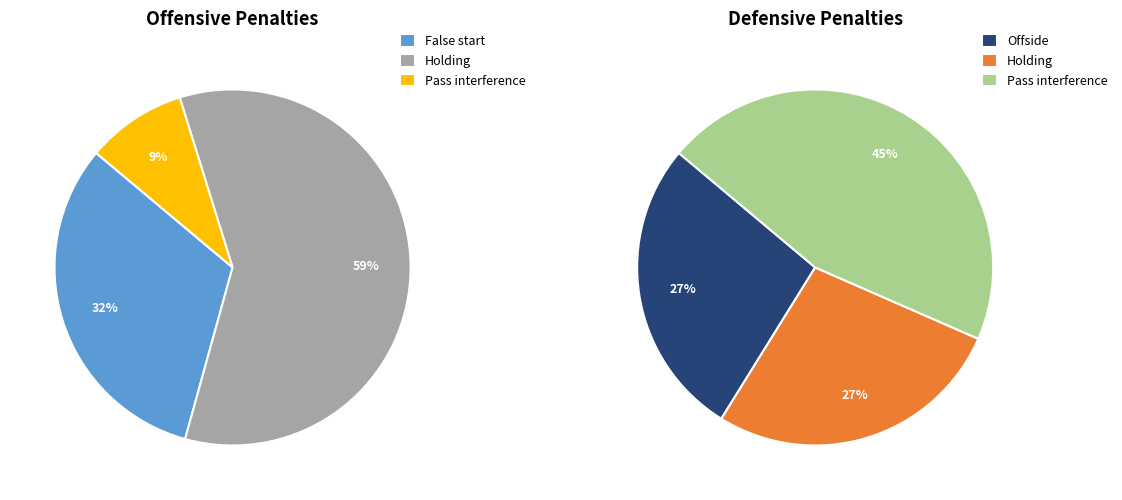

To the nearest percent, what is the combined percentage of Pass interference and Holding?

68%